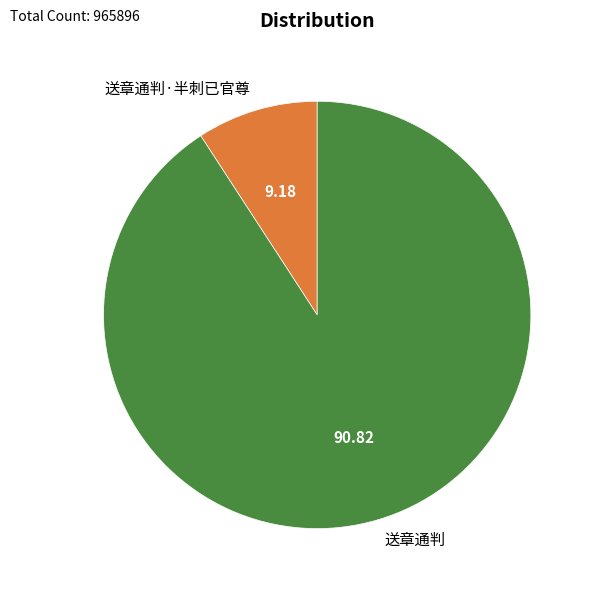

Approximately how many times larger is the value at 送章通判 compared to 送章通判·半刺已官尊?

9.9